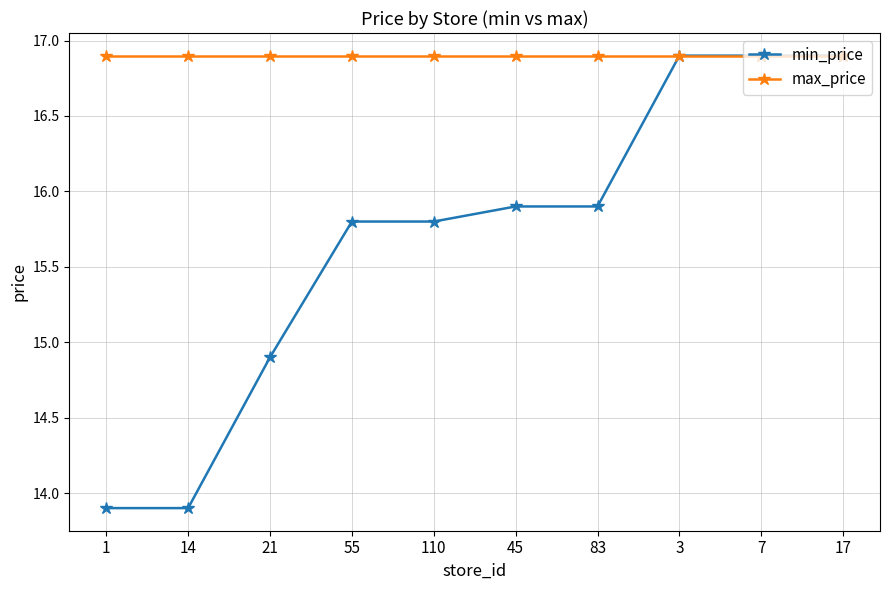

At 83, list the series in order from largest to smallest.

max_price, min_price